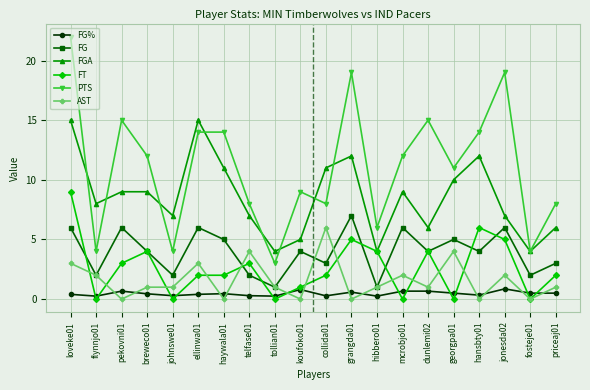

Which series has the largest range (max minus min)?

PTS